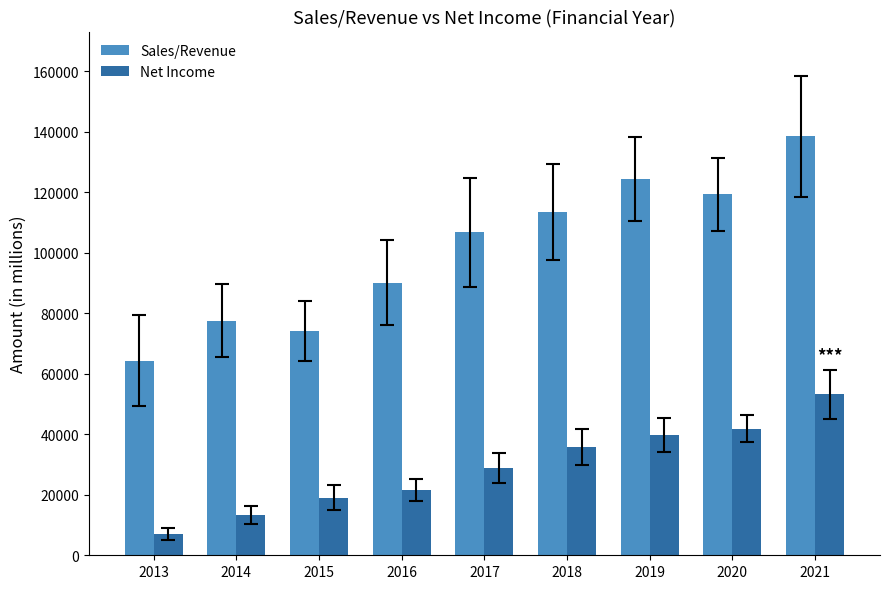

List the series in order of their overall mean, highest first.

Sales/Revenue, Net Income